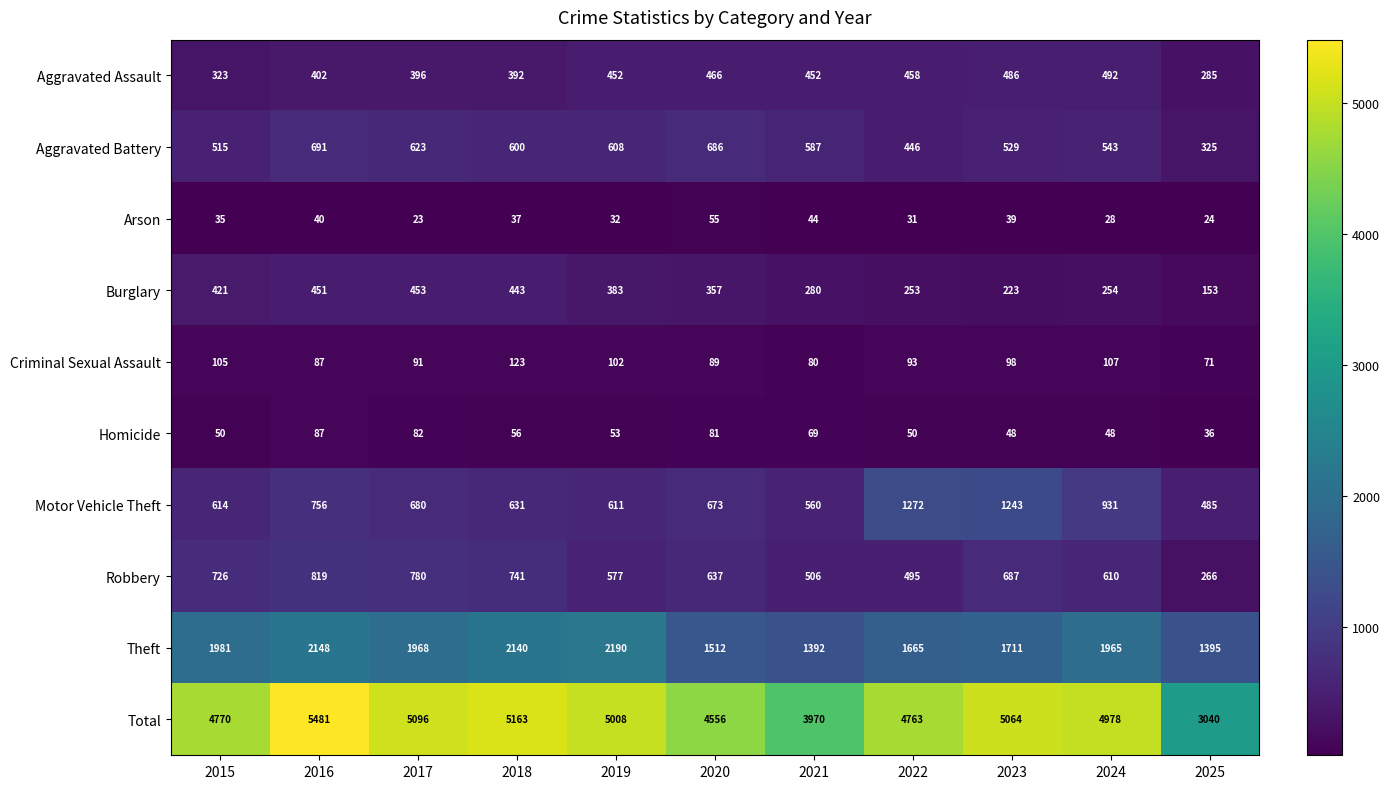

The Robbery series shows 1128 at 2016. True or false?

False